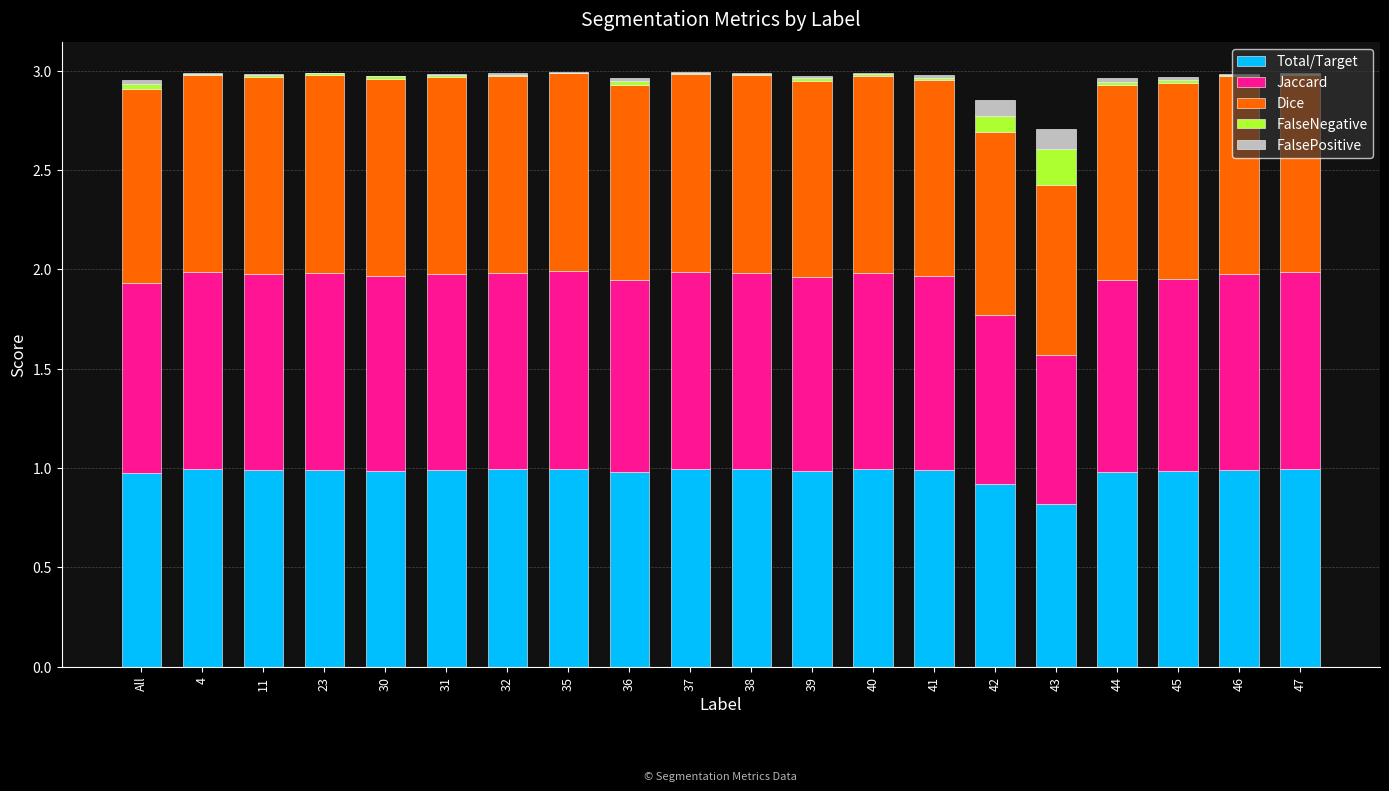

Is it true that Total/Target equals 0.4 at 47?

False